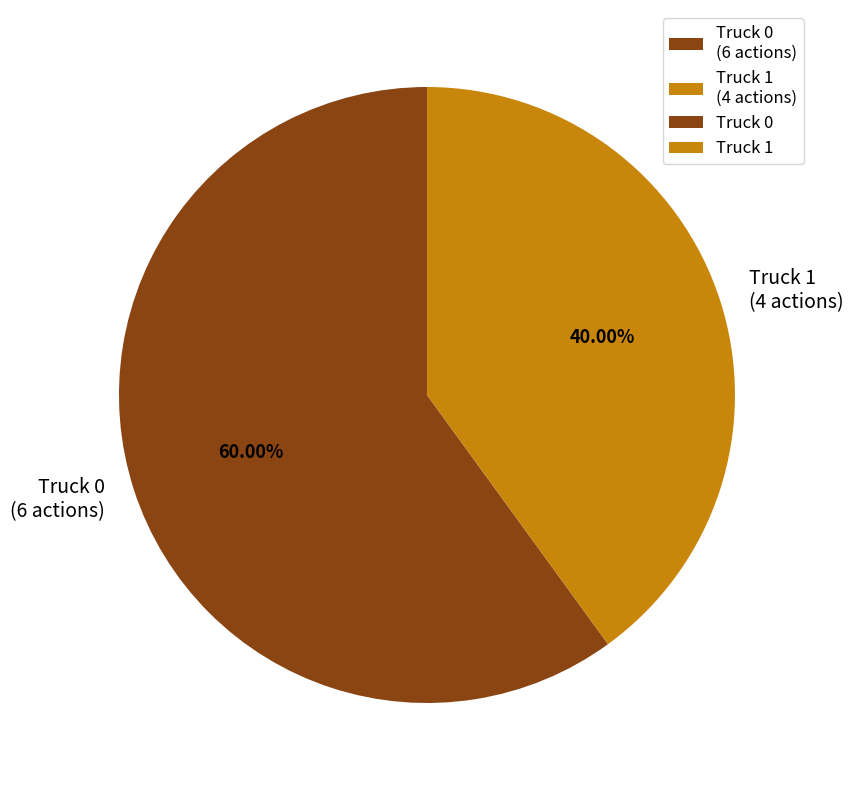

What is the total percentage of Truck 0 and Truck 1?

100.0%